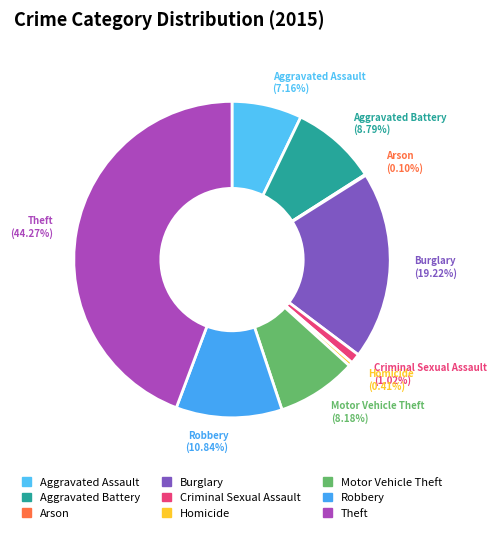

How much of the chart is everything except Homicide?

99.6%